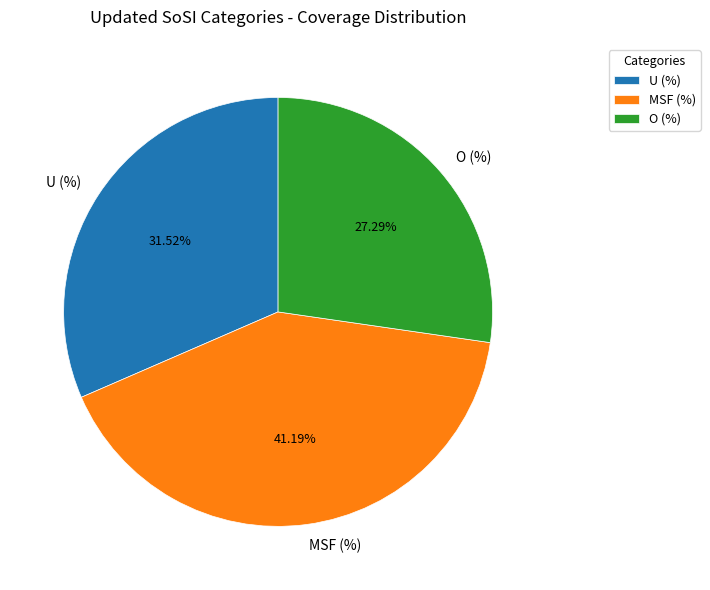

To the nearest percent, what portion does U (%) represent?

32%